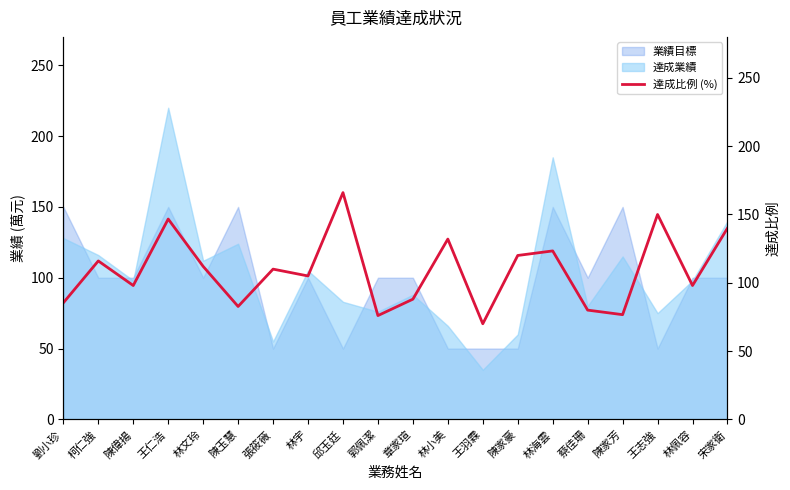

How many interior local peaks (higher than both neighbors) does the data have?

7